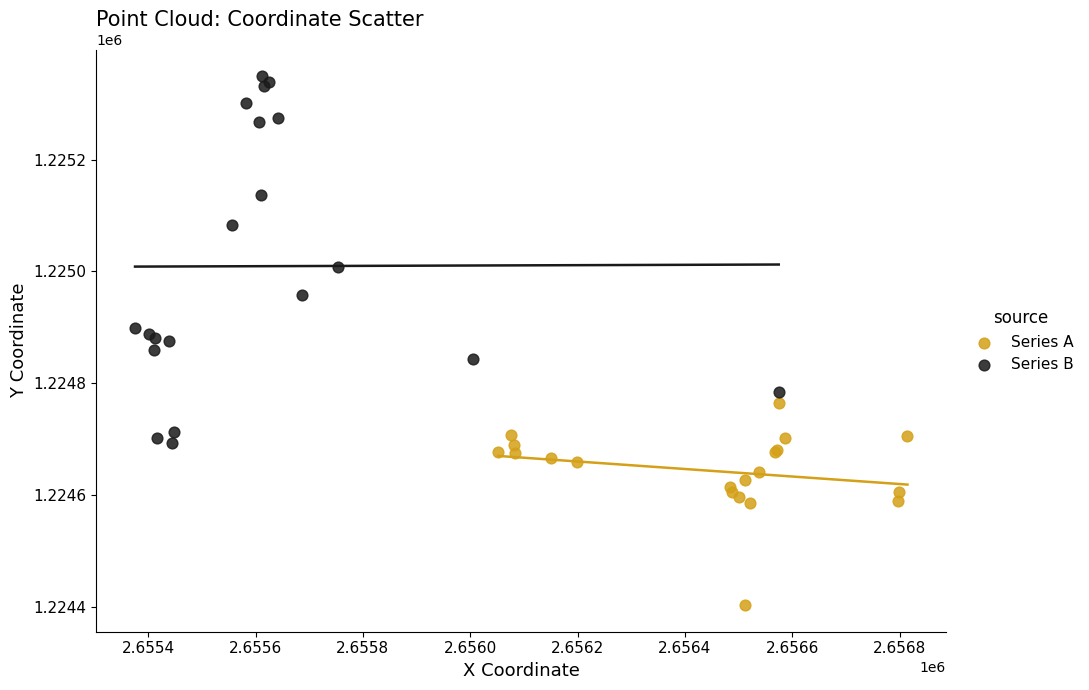

Which series has the widest spread of Y values?

Series B